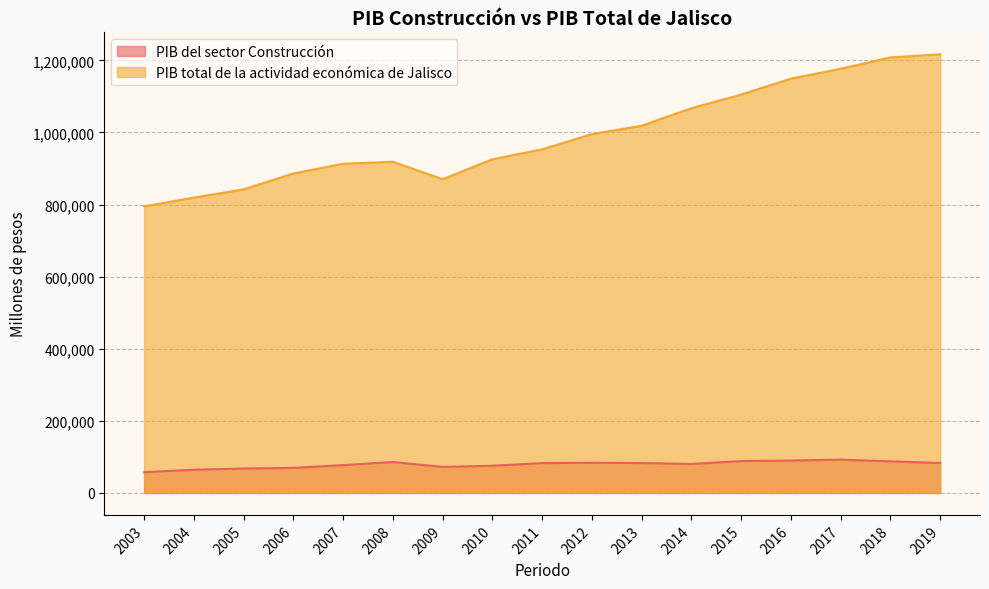

Which series has the largest range (max minus min)?

PIB total de la actividad económica de Jalisco